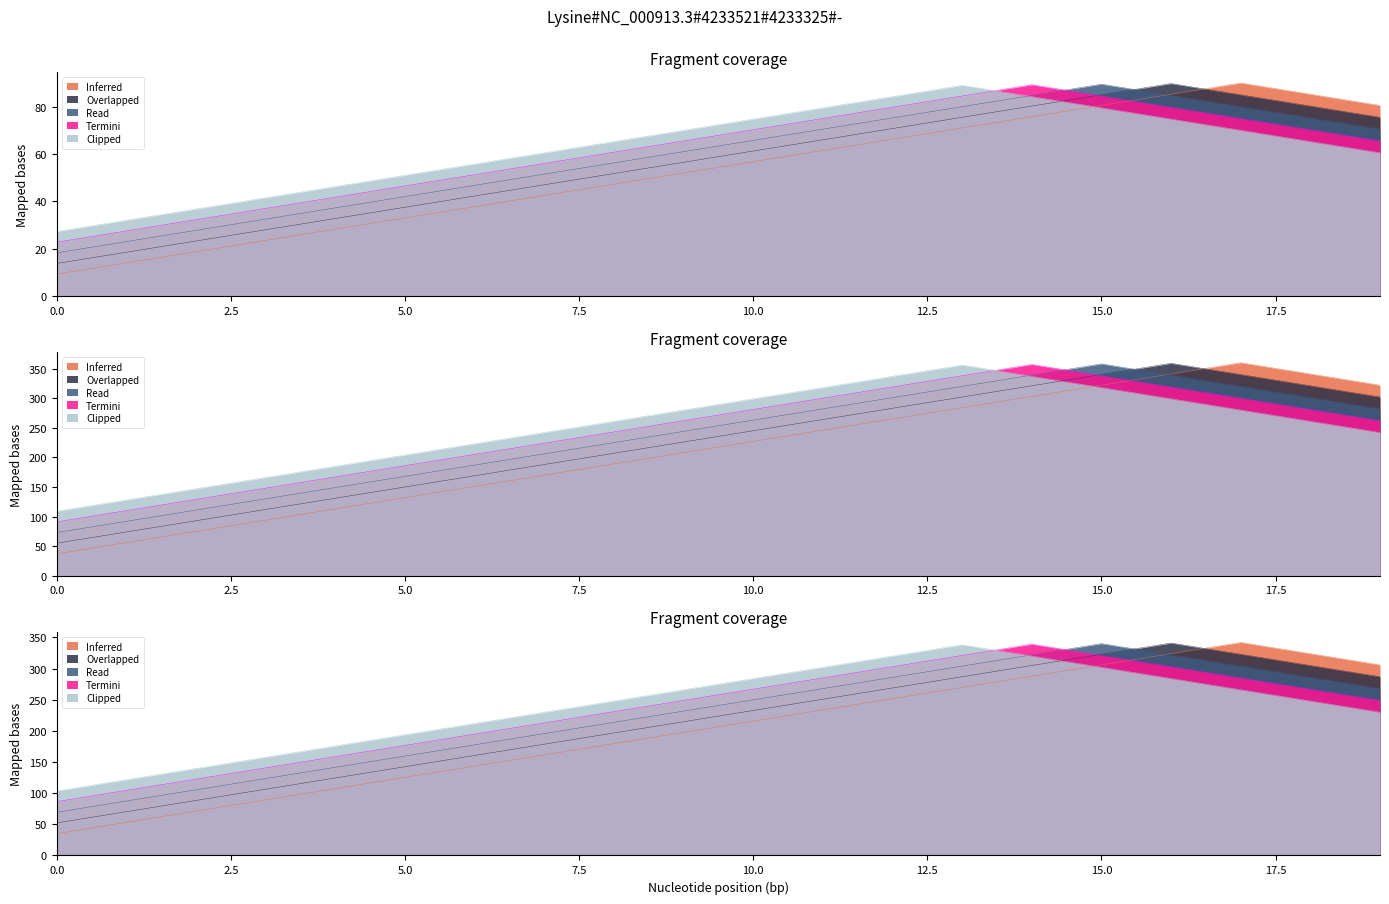

At which label does Termini reach its peak?

14